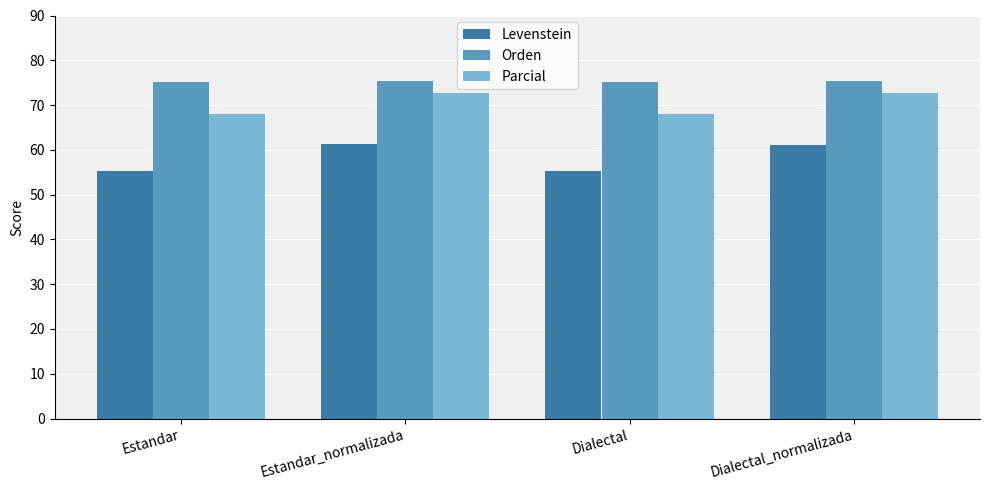

What is the total value across all series at Estandar?

198.5